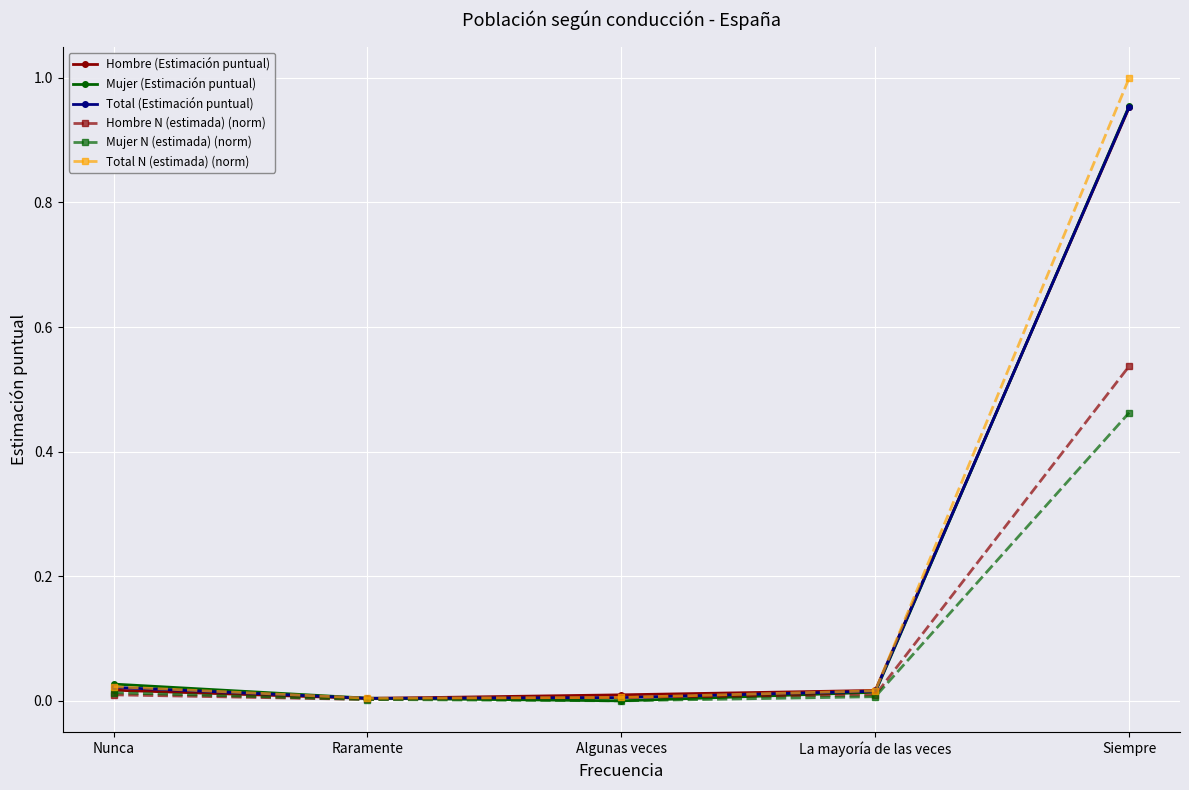

Which category has the highest value across all series?

Siempre